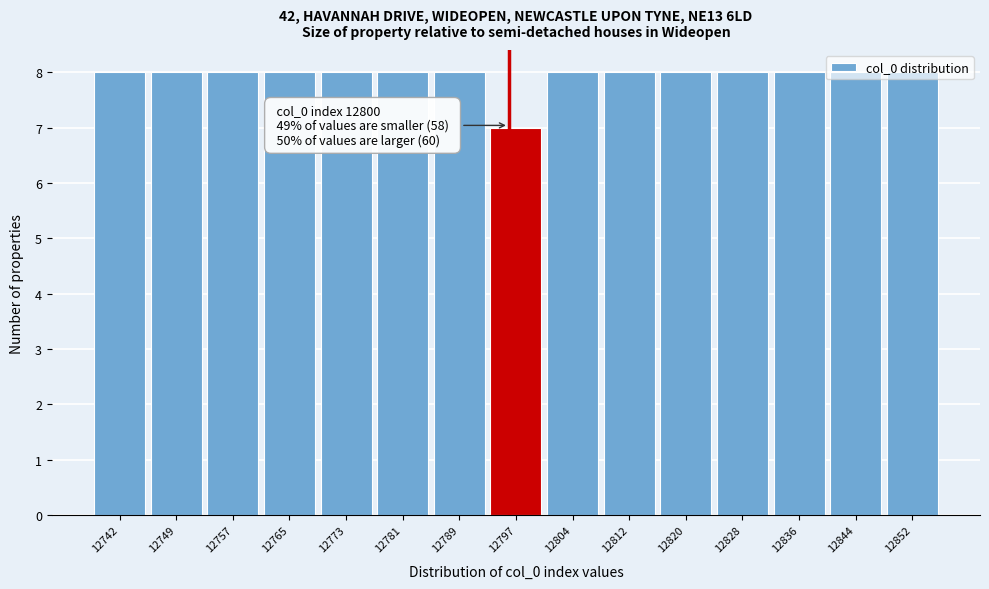

At which category does the chart reach its minimum across all series?

12797